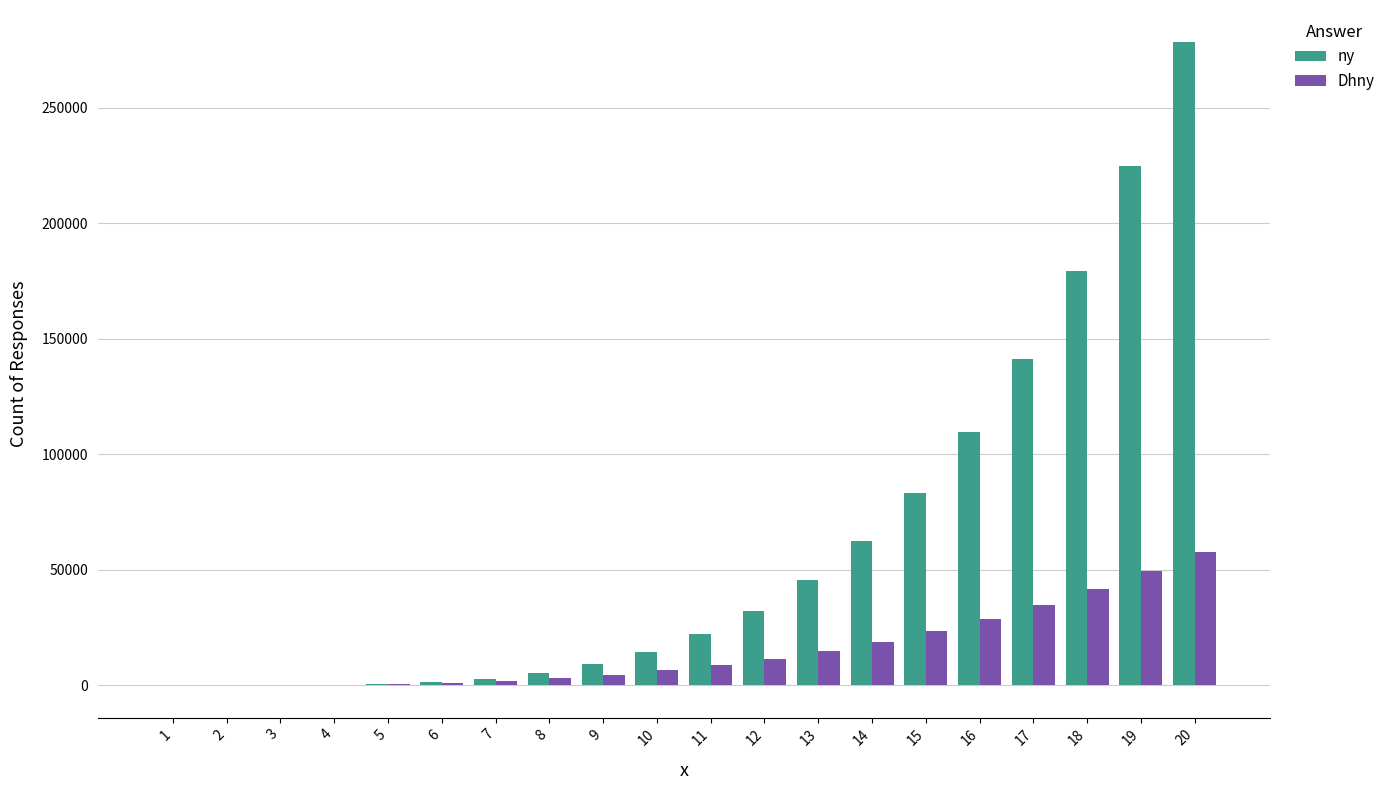

The value of Dhny at 16 is 28793. True or false?

True